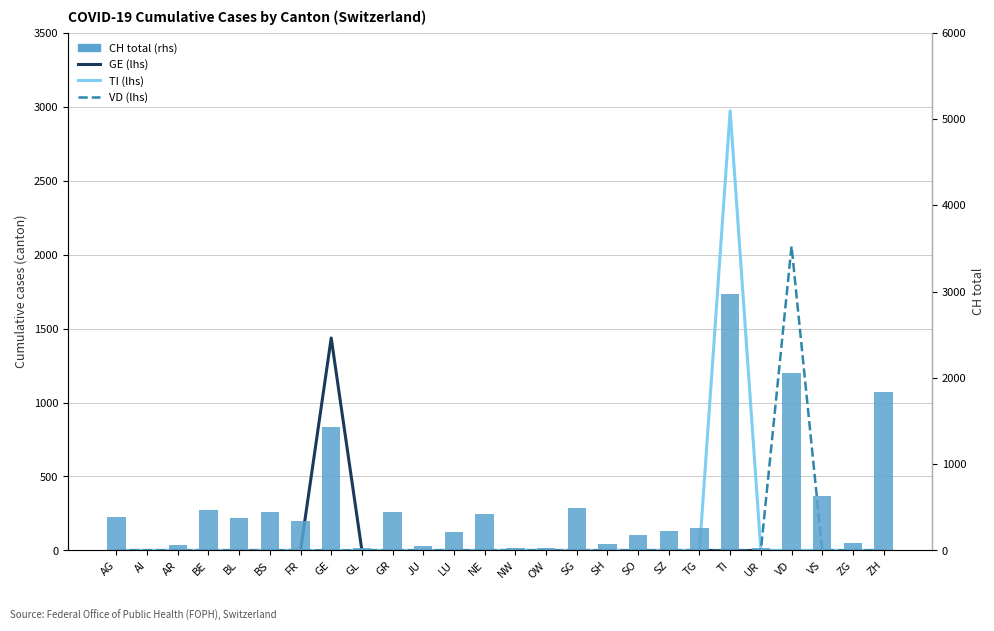

Is it true that CH total (rhs) equals 420 at NE?

True